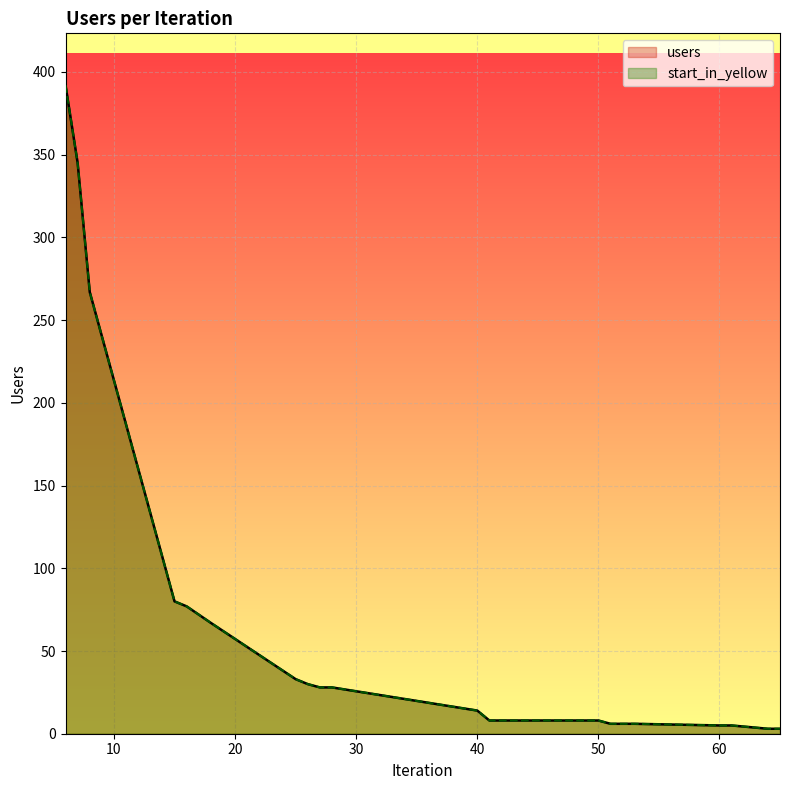

What are all the series names shown in the legend?

users, start_in_yellow